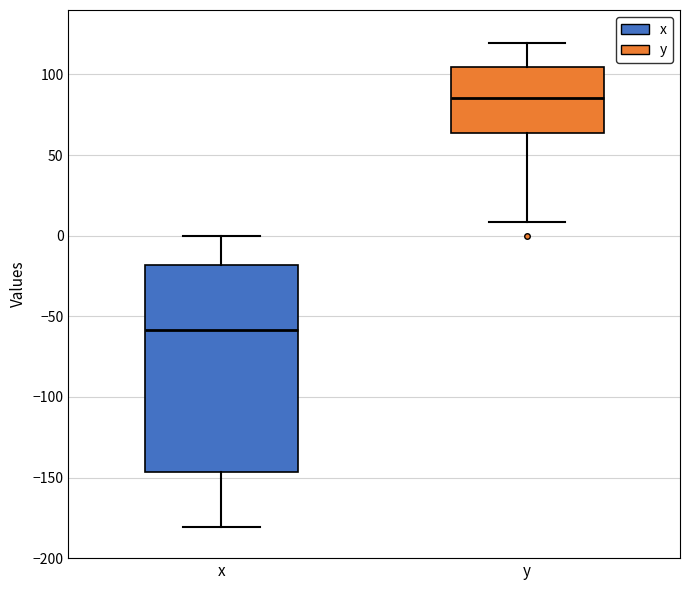

Comparing the boxes themselves (not the whiskers), which one is the tallest?

x